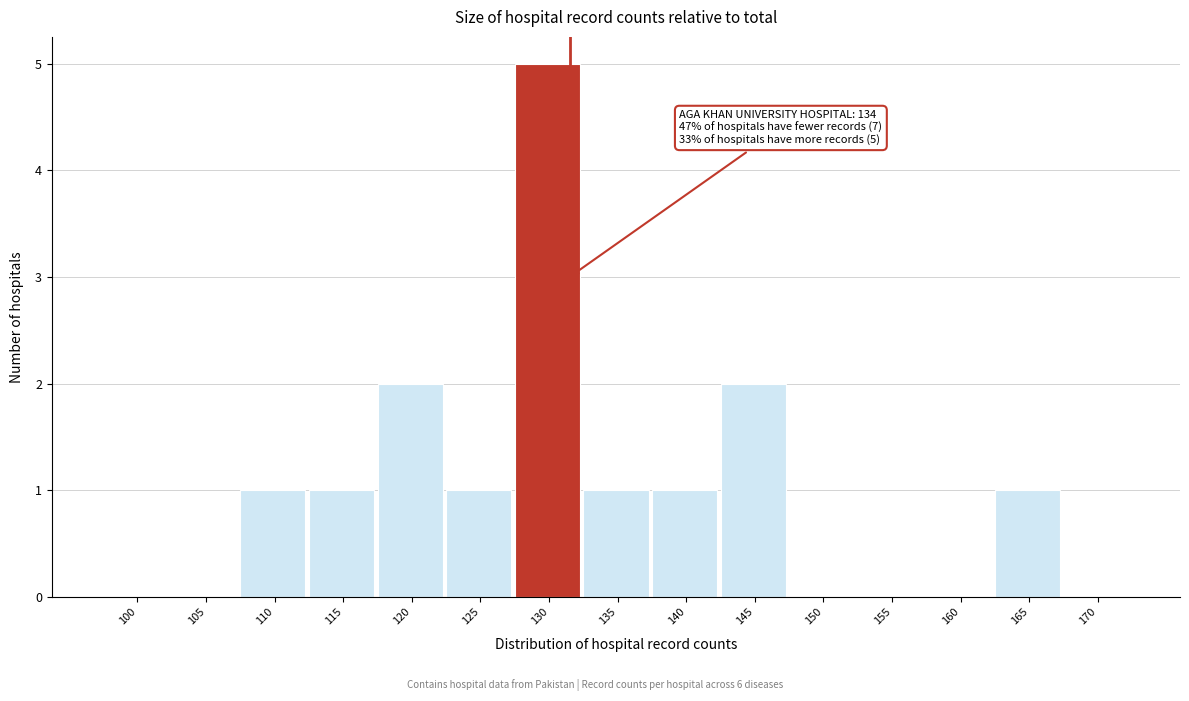

Reading left to right, extract all data points from this chart.

100=0	105=0	110=1	115=1	120=2	125=1	130=5	135=1	140=1	145=2	150=0	155=0	160=0	165=1	170=0